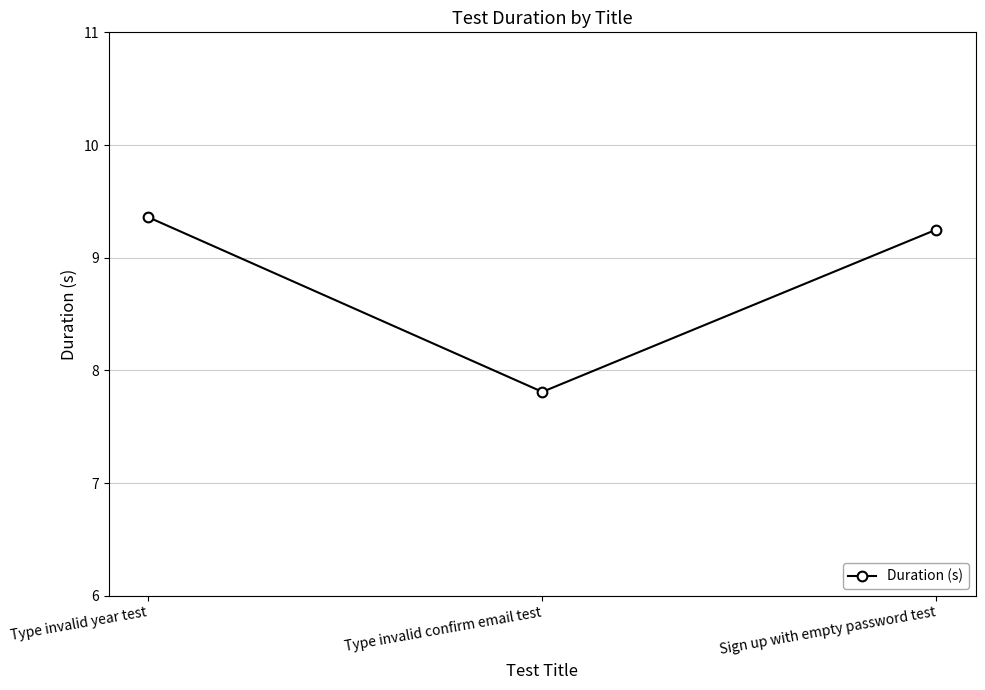

What is the label of the 1st point from the left?

Type invalid year test